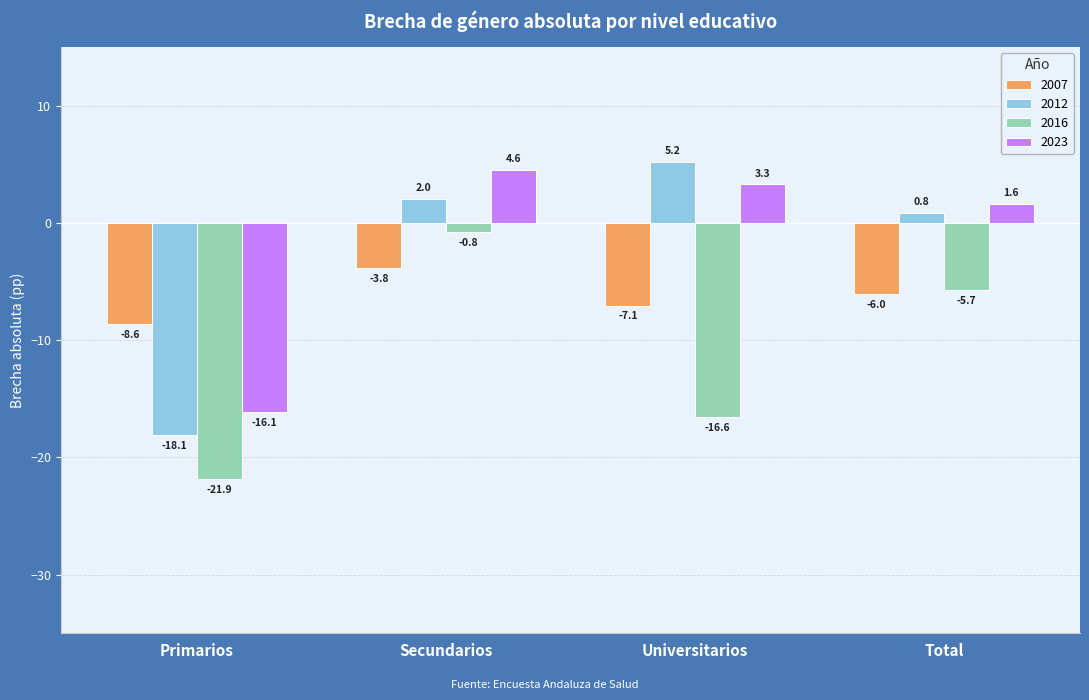

At which category is the sum across all series the highest?

Secundarios